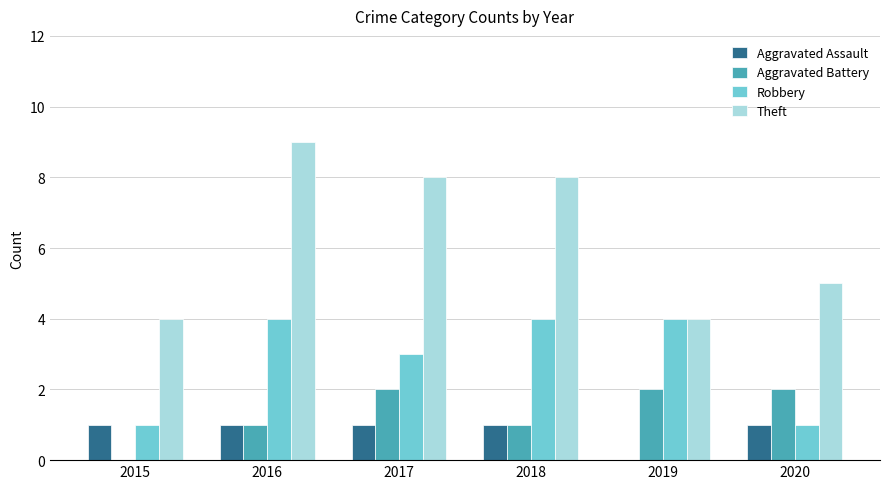

What is the total value across all series at 2016?

15